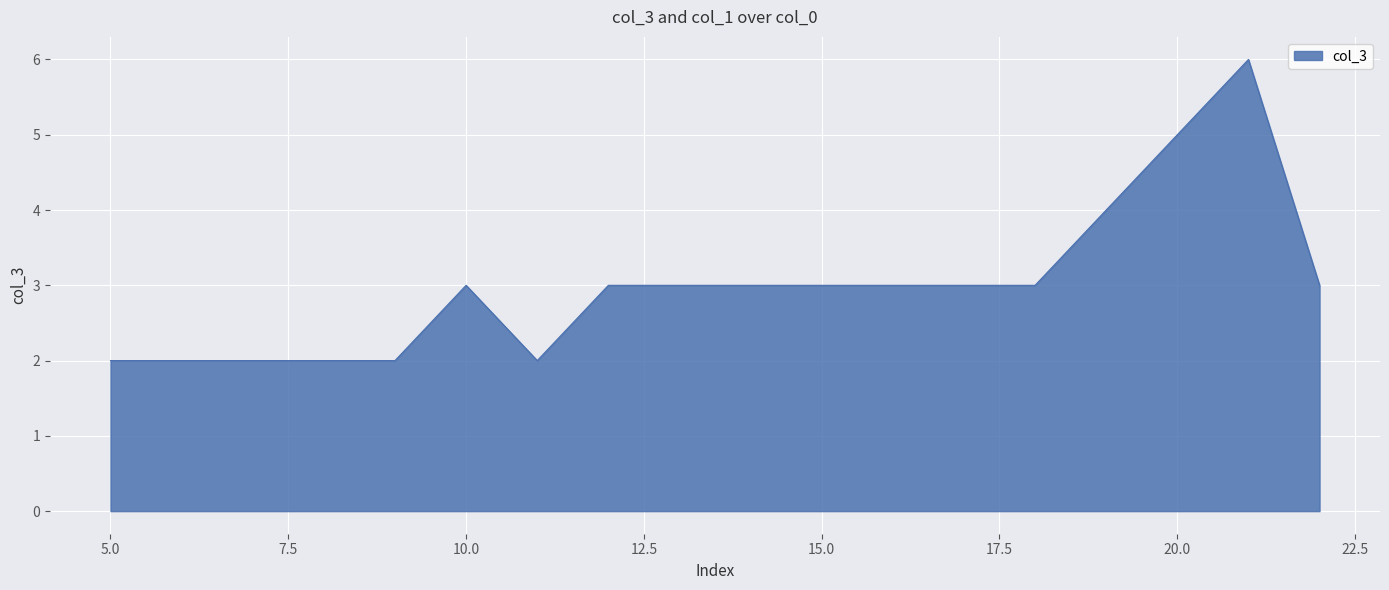

What is the difference between the maximum and minimum values?

4